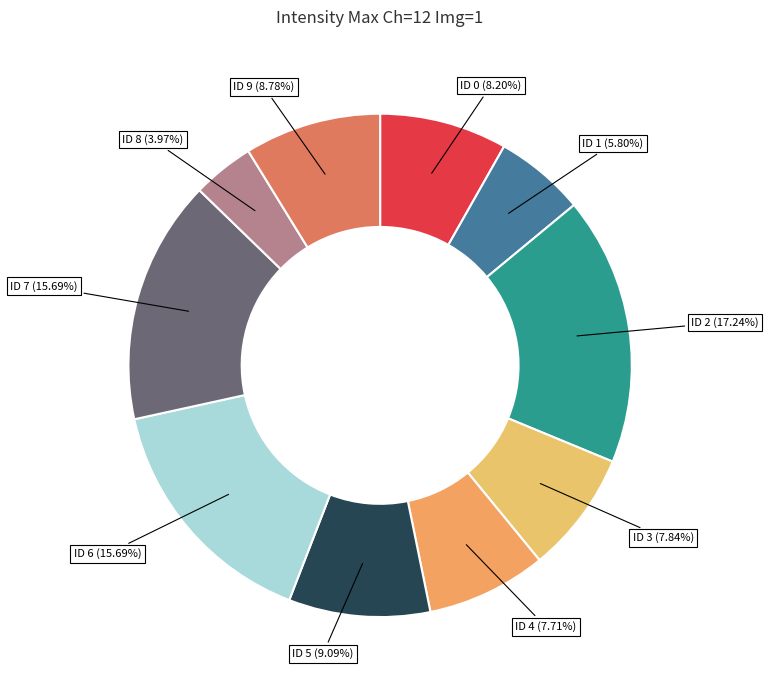

Count the number of slices in the pie.

10